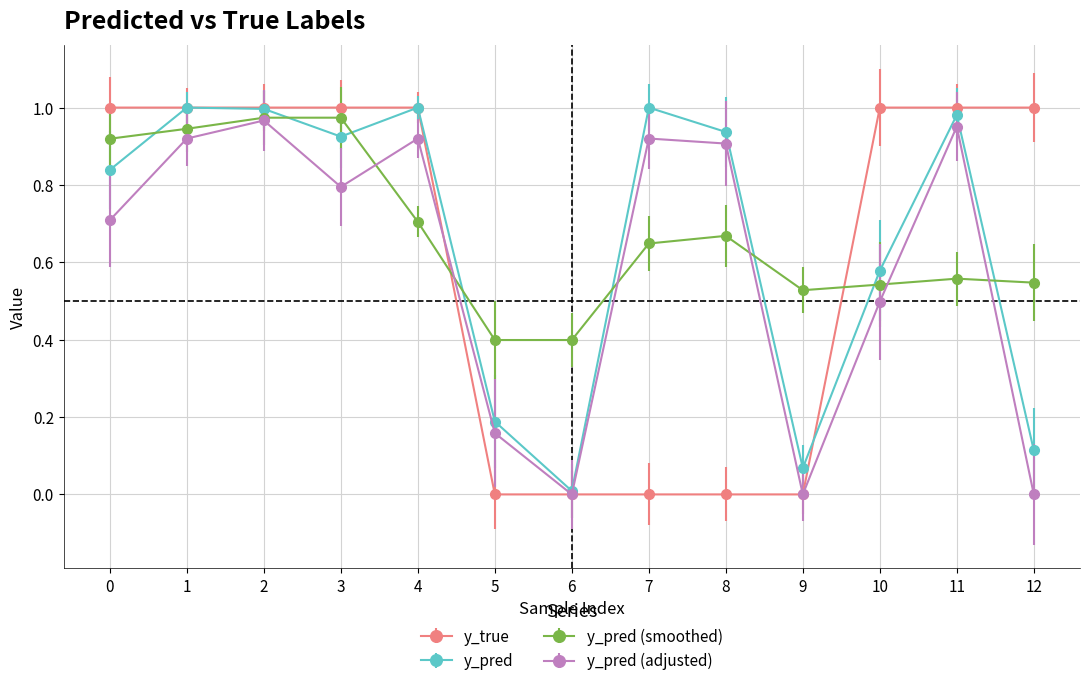

What is the total value across all series at 4?

3.6